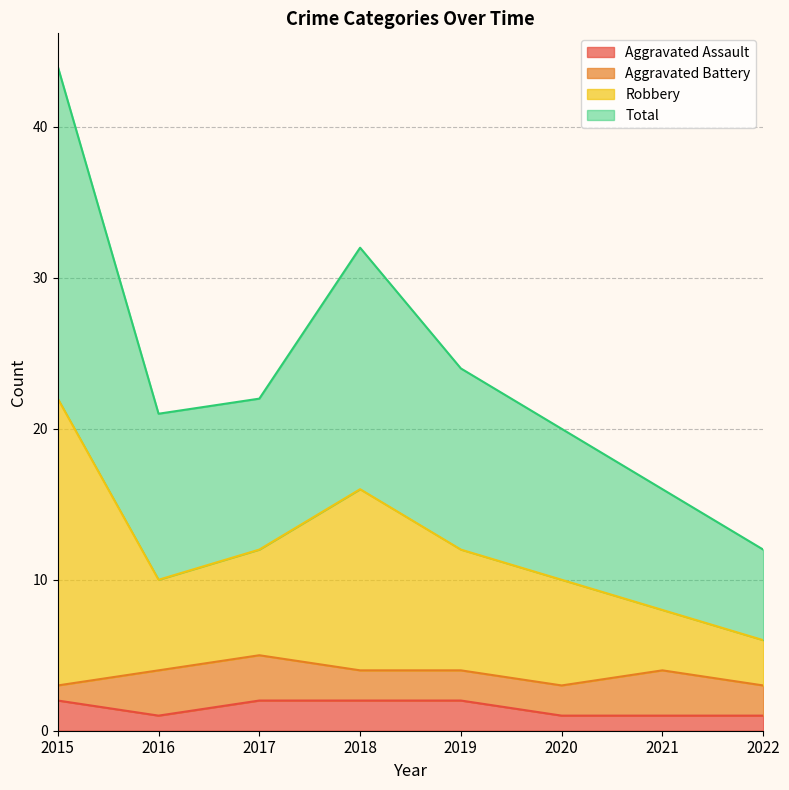

How many Aggravated Assault values are between 1 and 2?

8